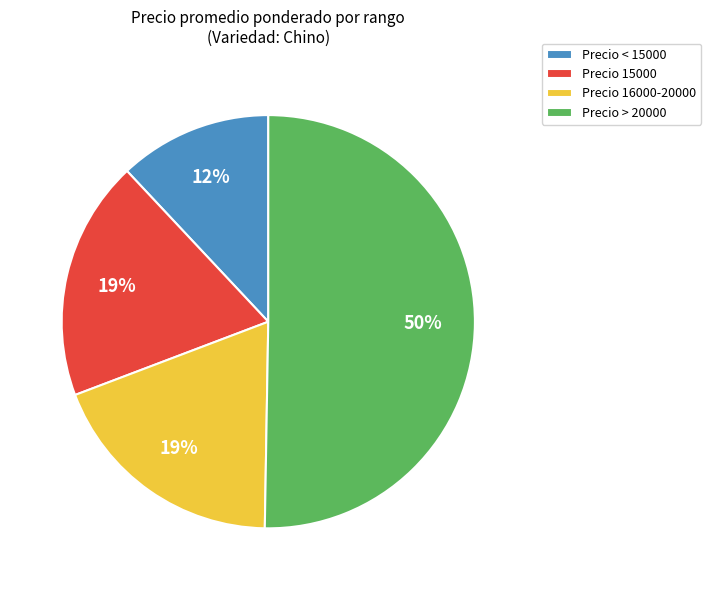

To the nearest percent, what is the difference between the largest and smallest slice percentages?

38%